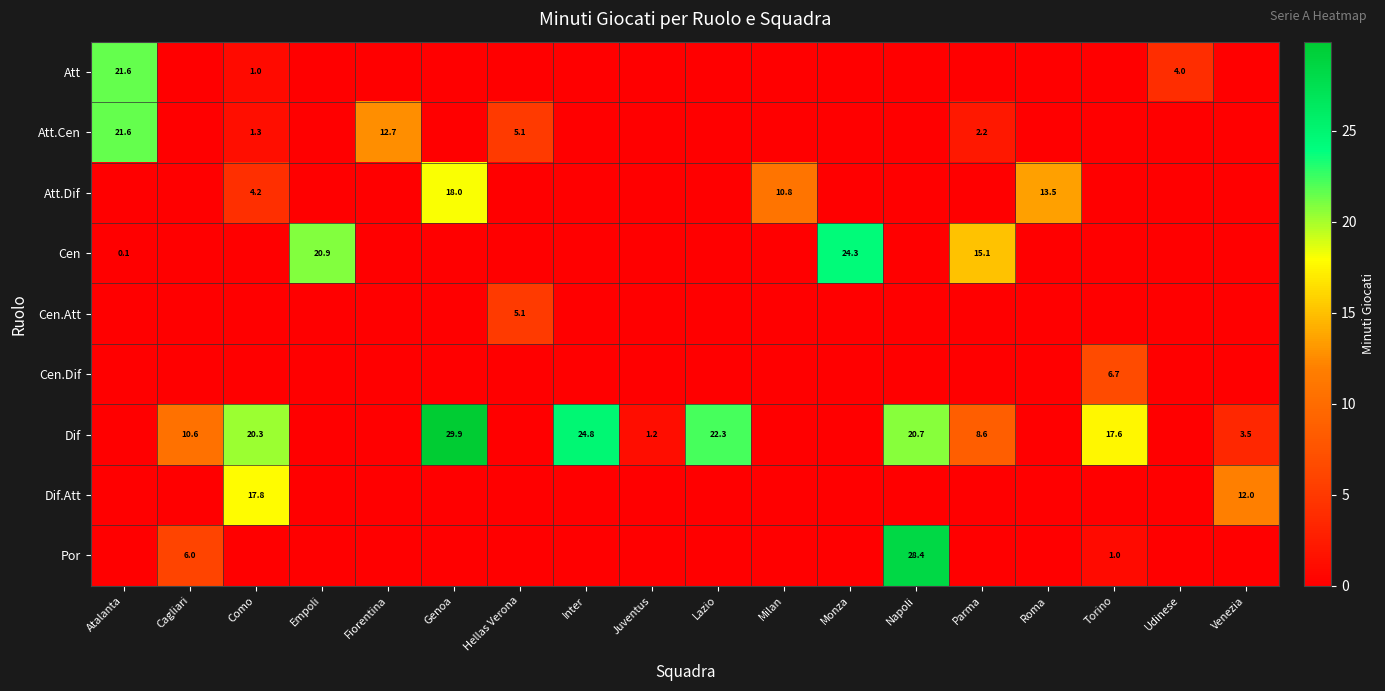

Which category has the highest value across all series?

Genoa